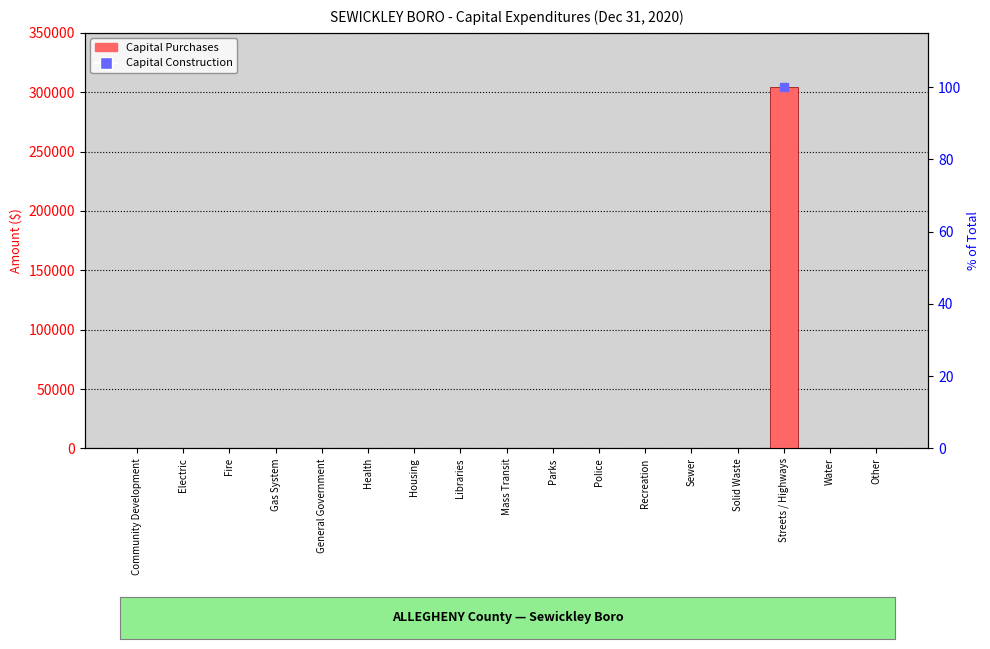

Reading left to right, what are all the values shown in this chart?

0	0	0	0	0	0	0	0	0	0	0	0	0	0	304173	0	0